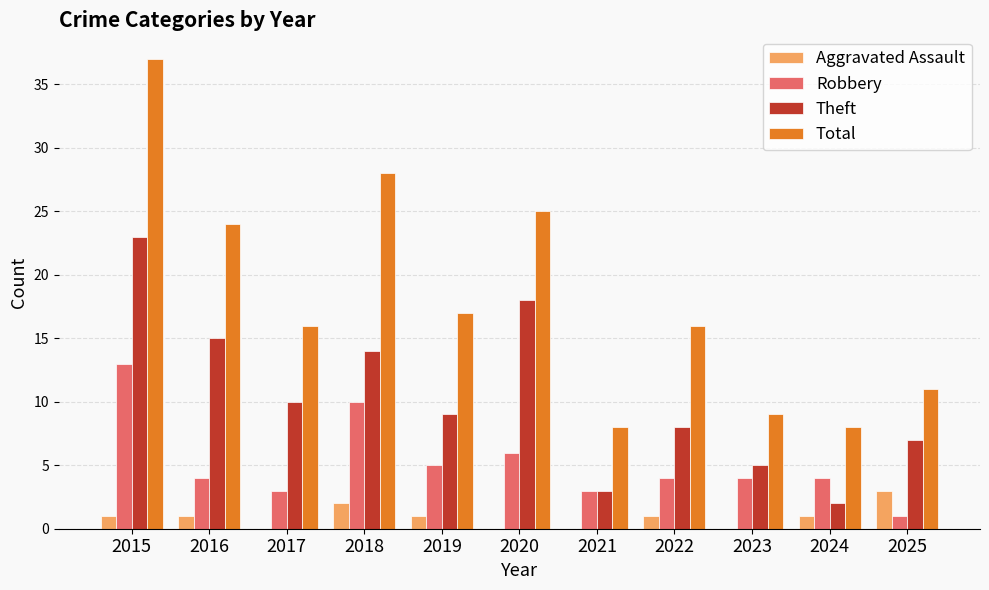

Which series has the largest total across all categories?

Total